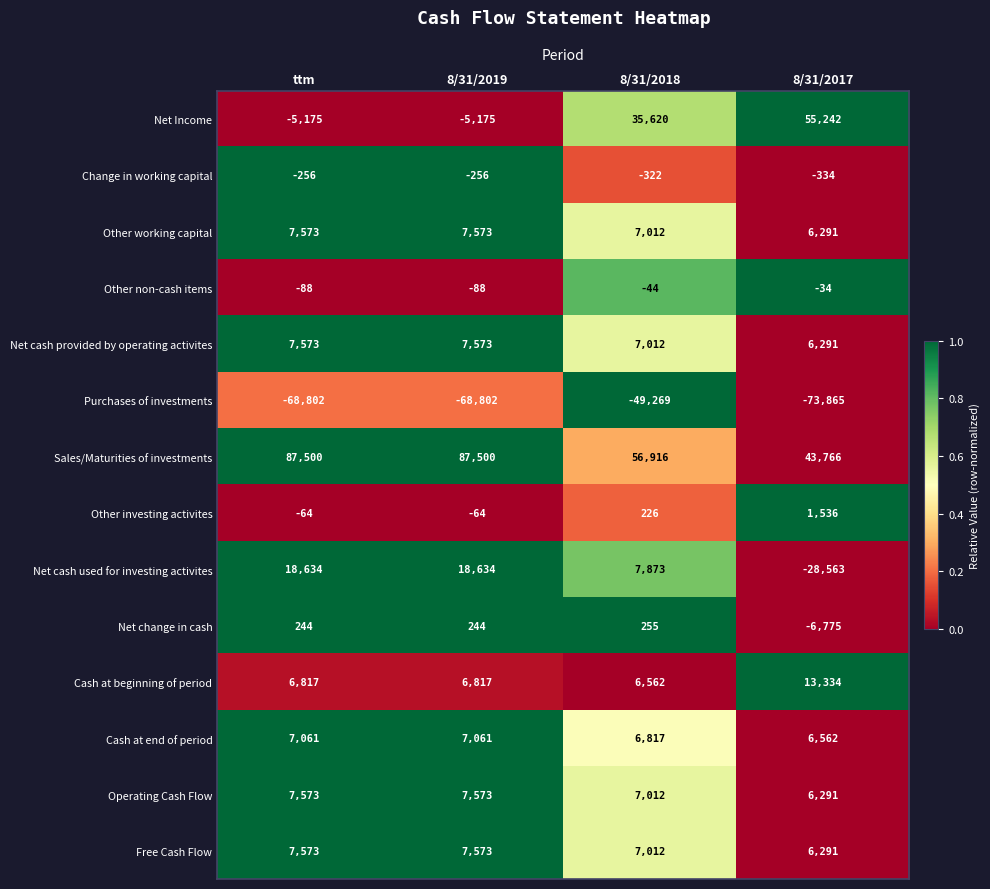

What is the approximate value of Other non-cash items at 8/31/2019, to the nearest 10?

-90